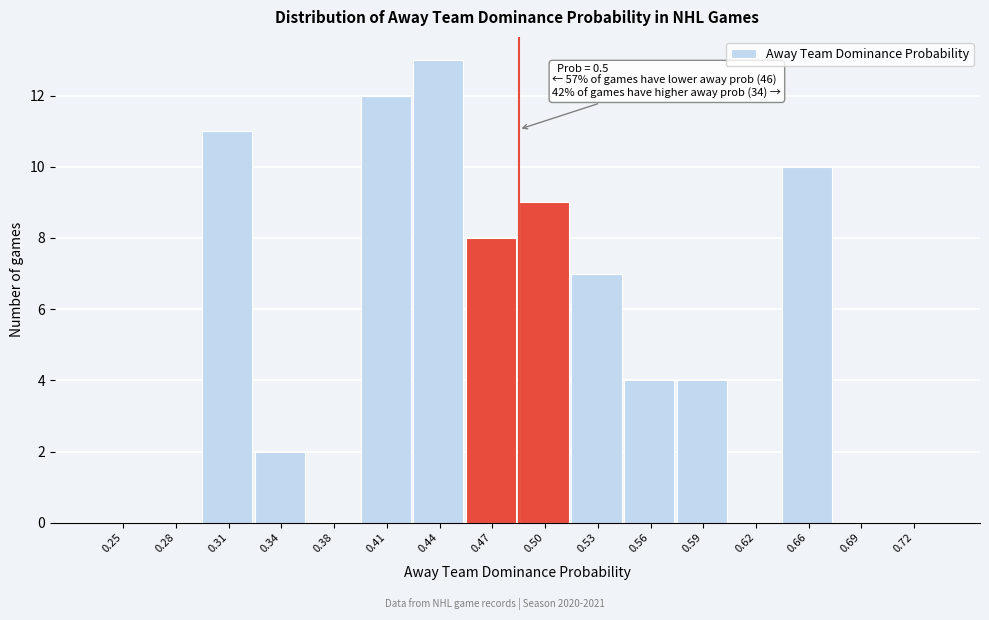

Reading left to right, list all the values displayed in this chart.

0.25=0	0.28=0	0.31=11	0.34=2	0.38=0	0.41=12	0.44=13	0.47=8	0.50=9	0.53=7	0.56=4	0.59=4	0.62=0	0.66=10	0.69=0	0.72=0